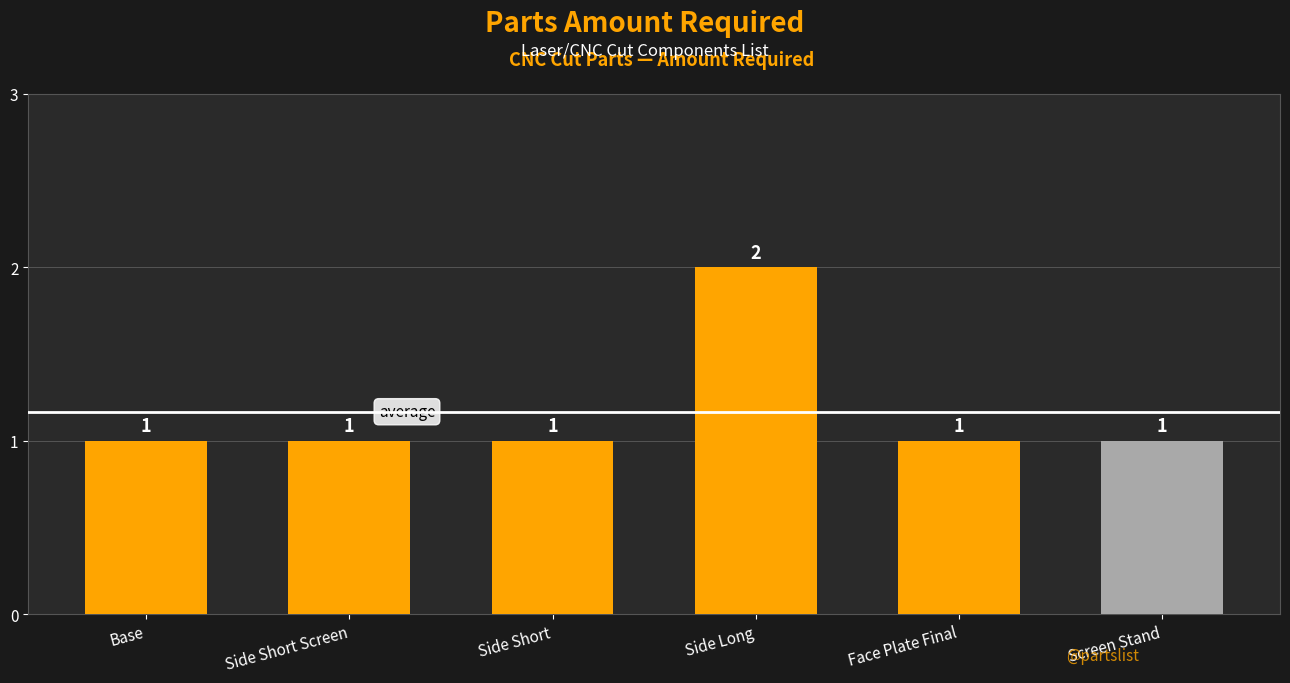

Approximately how many times larger is the value at Screen Stand compared to Side Long?

0.5